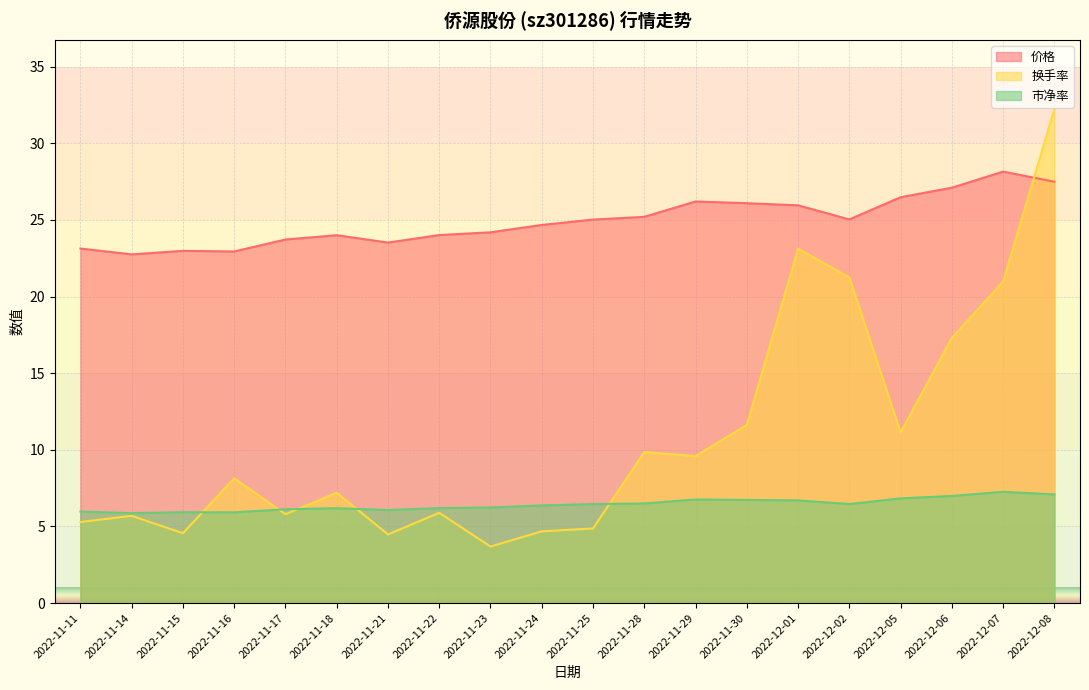

At which category is the sum across all series the highest?

2022-12-08